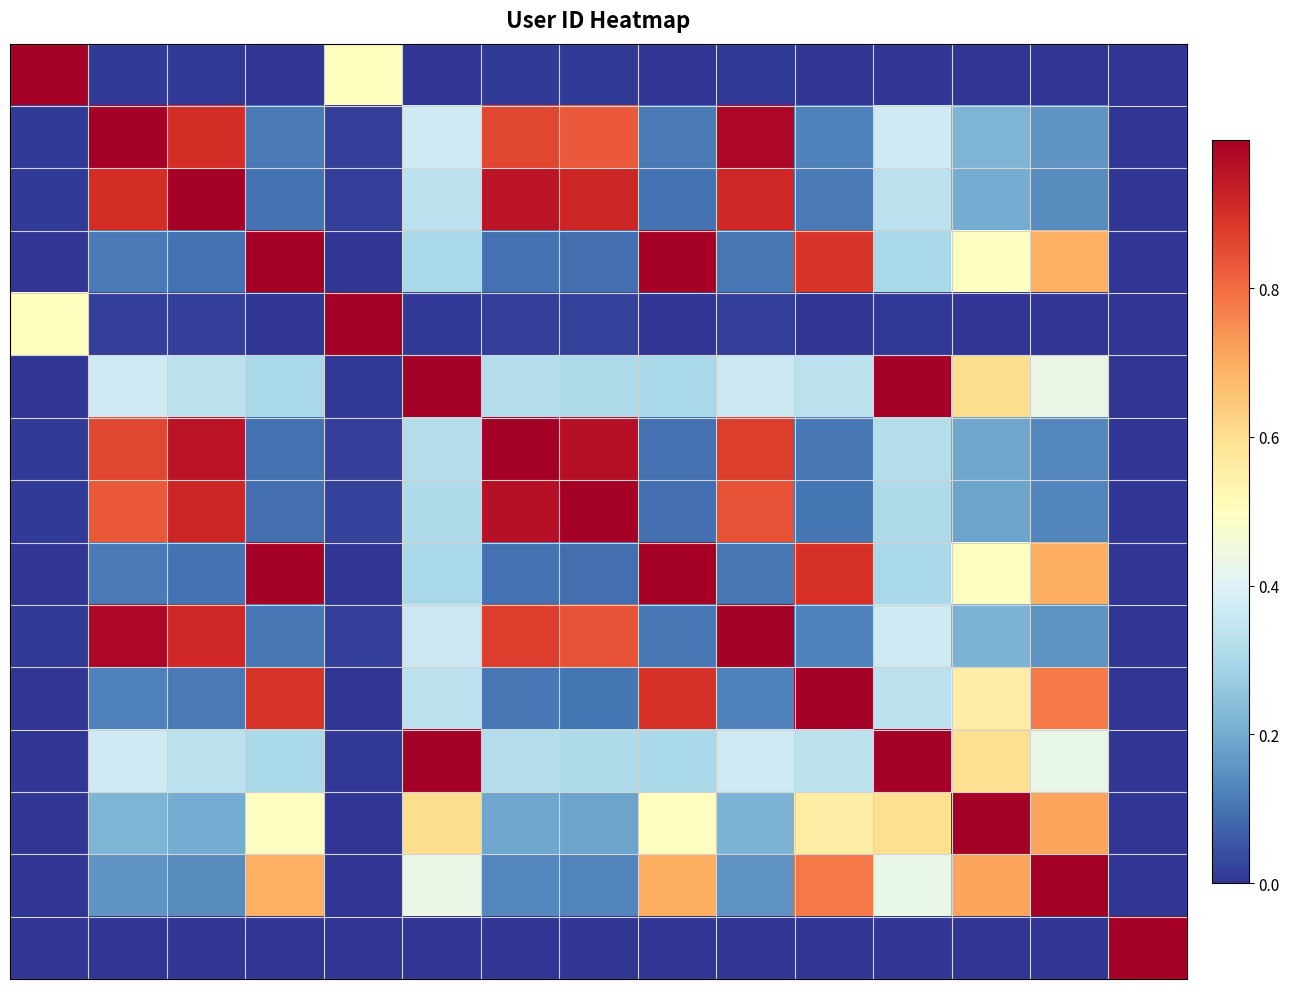

Count the number of data series in this chart.

15